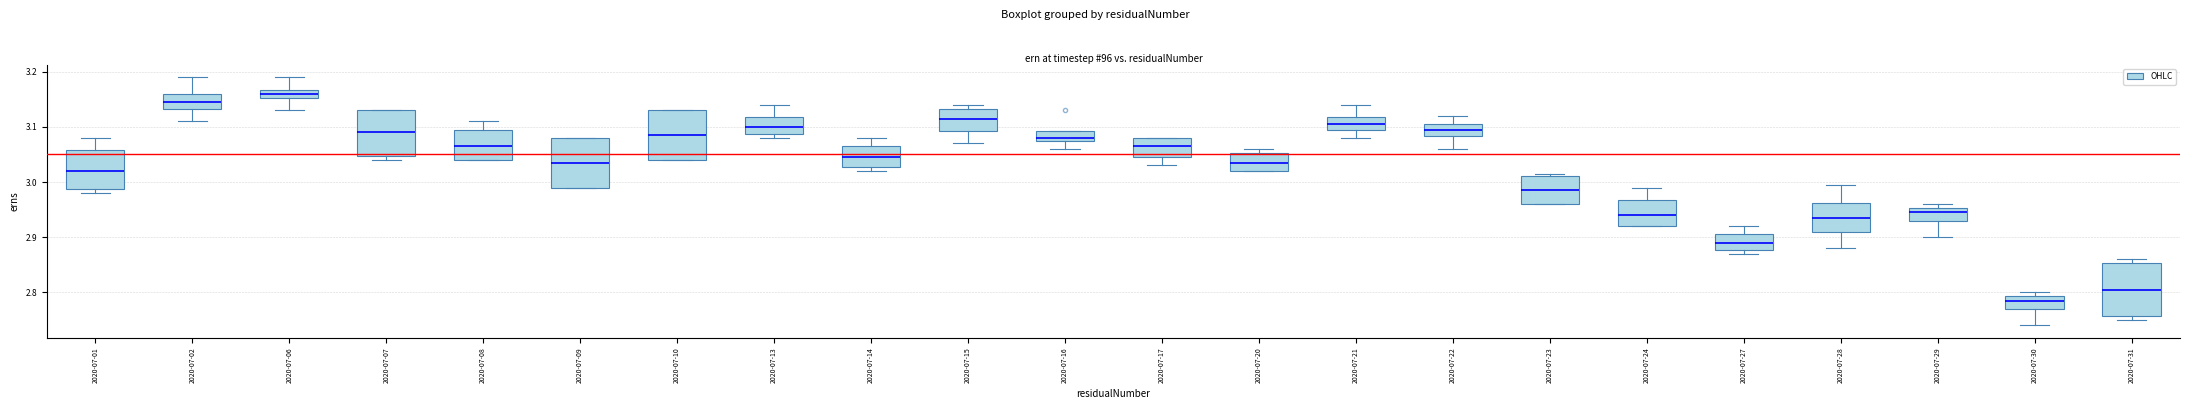

Reading left to right, transcribe this box plot: for each box, give where its median line is, the range the box spans, and where its two whiskers end, as read against the y-axis. The values are not printed on the chart, so give them approximately, as read against the axis.

2020-07-01: median 3.02, box 2.99 to 3.06, whiskers 2.98 to 3.08
2020-07-02: median 3.15, box 3.13 to 3.16, whiskers 3.11 to 3.19
2020-07-06: median 3.16, box 3.15 to 3.17, whiskers 3.13 to 3.19
2020-07-07: median 3.09, box 3.05 to 3.13, whiskers 3.04 to 3.13
2020-07-08: median 3.07, box 3.04 to 3.10, whiskers 3.04 to 3.11
2020-07-09: median 3.04, box 2.99 to 3.08, whiskers 2.99 to 3.08
2020-07-10: median 3.09, box 3.04 to 3.13, whiskers 3.04 to 3.13
2020-07-13: median 3.10, box 3.09 to 3.12, whiskers 3.08 to 3.14
2020-07-14: median 3.05, box 3.03 to 3.07, whiskers 3.02 to 3.08
2020-07-15: median 3.12, box 3.09 to 3.13, whiskers 3.07 to 3.14
2020-07-16: median 3.08 (just above the box's lower edge), box 3.08 to 3.09, whiskers 3.06 to 3.09
2020-07-17: median 3.07, box 3.05 to 3.08, whiskers 3.03 to 3.08
2020-07-20: median 3.04, box 3.02 to 3.05, whiskers 3.02 to 3.06
2020-07-21: median 3.11, box 3.10 to 3.12, whiskers 3.08 to 3.14
2020-07-22: median 3.10, box 3.08 to 3.11, whiskers 3.06 to 3.12
2020-07-23: median 2.99, box 2.96 to 3.01, whiskers 2.96 to 3.02
2020-07-24: median 2.94, box 2.92 to 2.97, whiskers 2.92 to 2.99
2020-07-27: median 2.89, box 2.88 to 2.91, whiskers 2.87 to 2.92
2020-07-28: median 2.94, box 2.91 to 2.96, whiskers 2.88 to 3.00
2020-07-29: median 2.95 (just below the box's upper edge), box 2.93 to 2.95, whiskers 2.90 to 2.96
2020-07-30: median 2.79 (just below the box's upper edge), box 2.77 to 2.79, whiskers 2.74 to 2.80
2020-07-31: median 2.81, box 2.76 to 2.85, whiskers 2.75 to 2.86